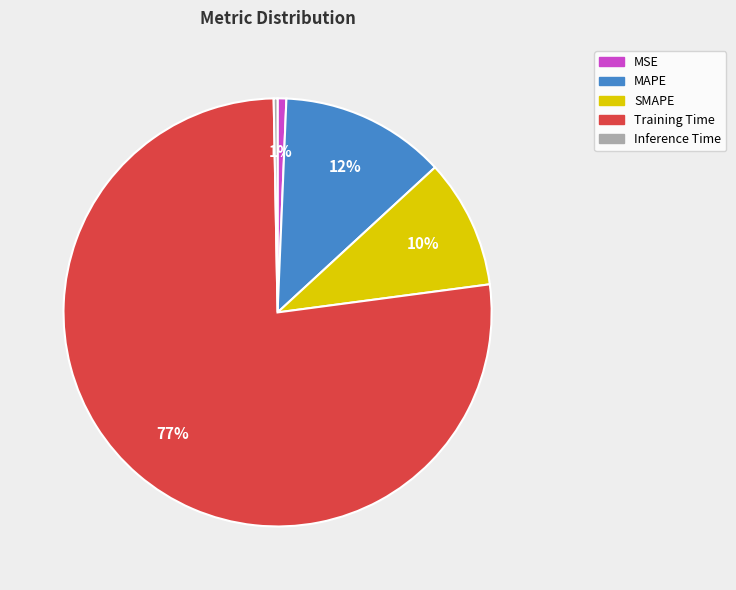

To the nearest percent, what is the combined percentage of SMAPE and Training Time?

87%